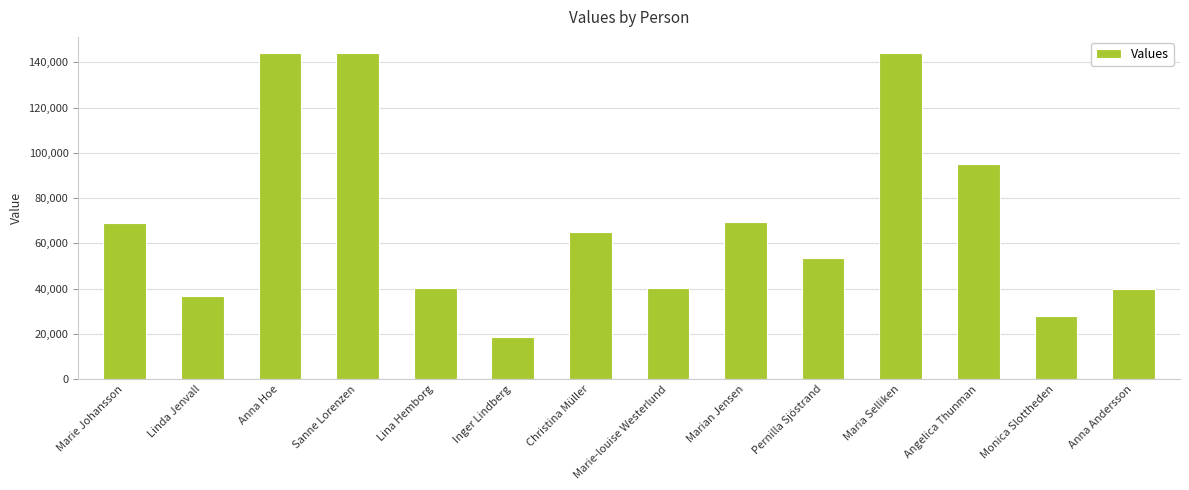

What is the label of the 9th bar from the right?

Inger Lindberg